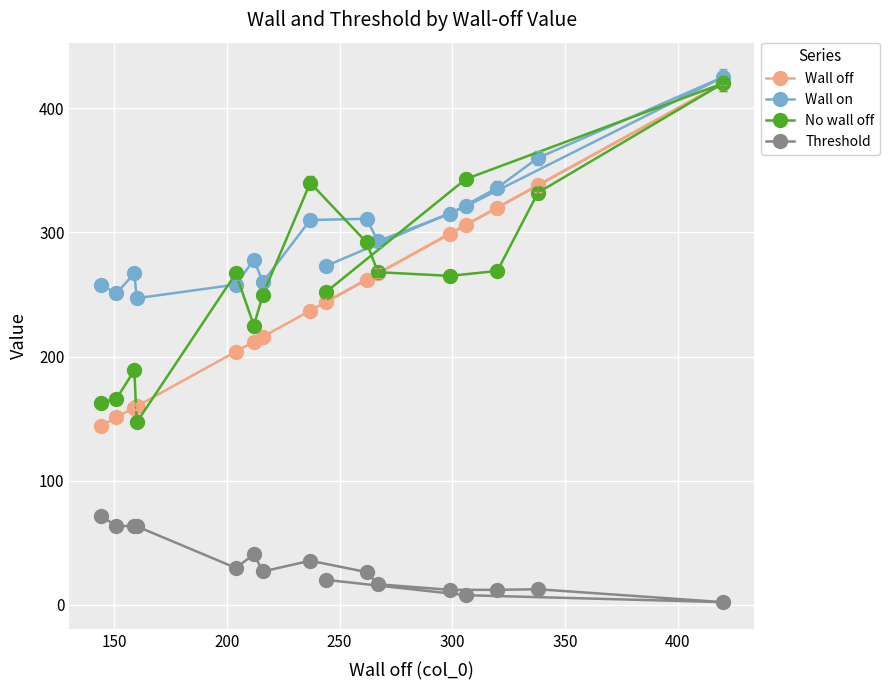

True or false: Threshold and No wall off cross at least once.

False